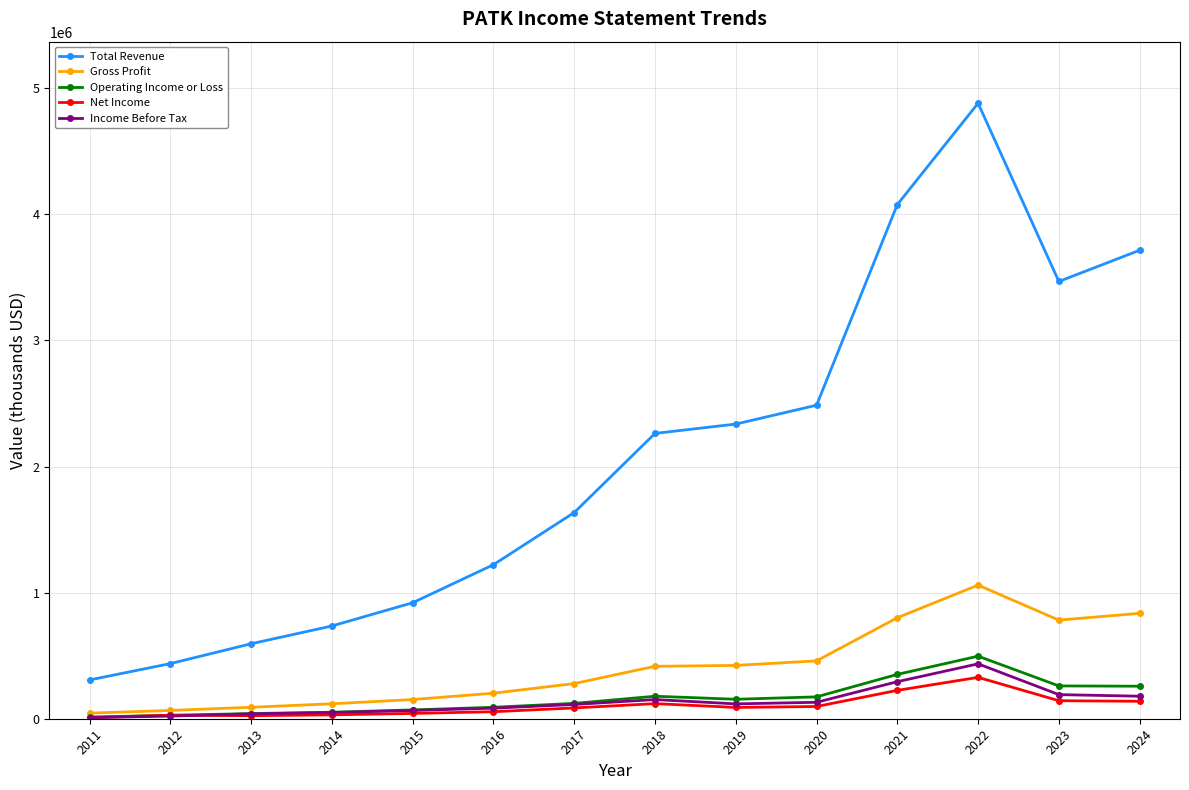

Which series changed the most between 2018 and 2024?

Total Revenue